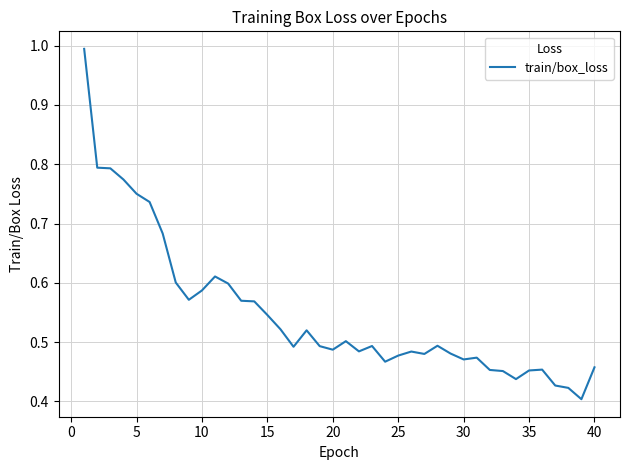

What is the maximum value shown in the chart?

1.0